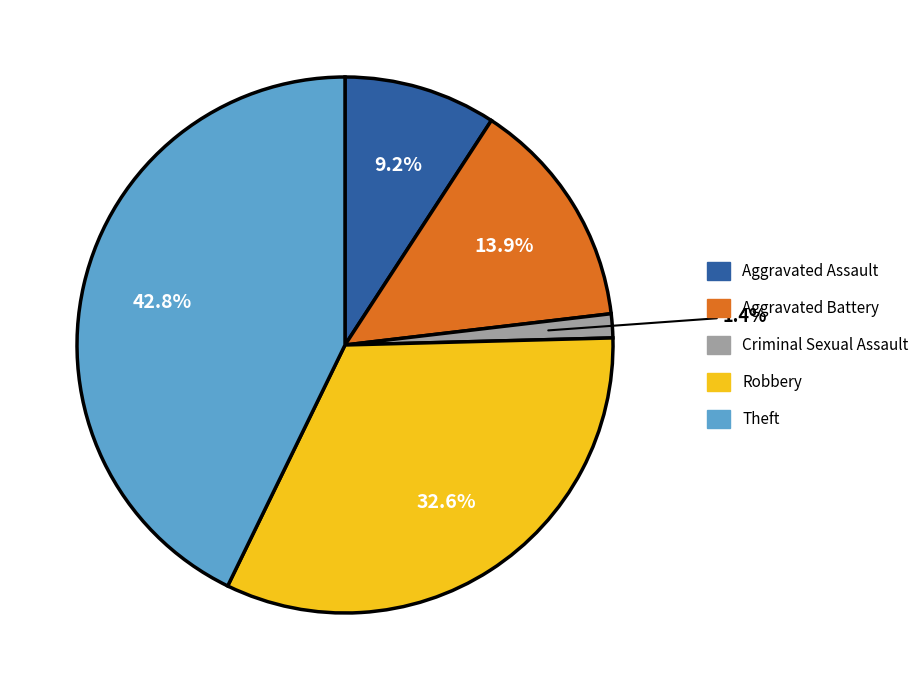

To the nearest percent, what is the difference between the largest and smallest slice percentages?

41%